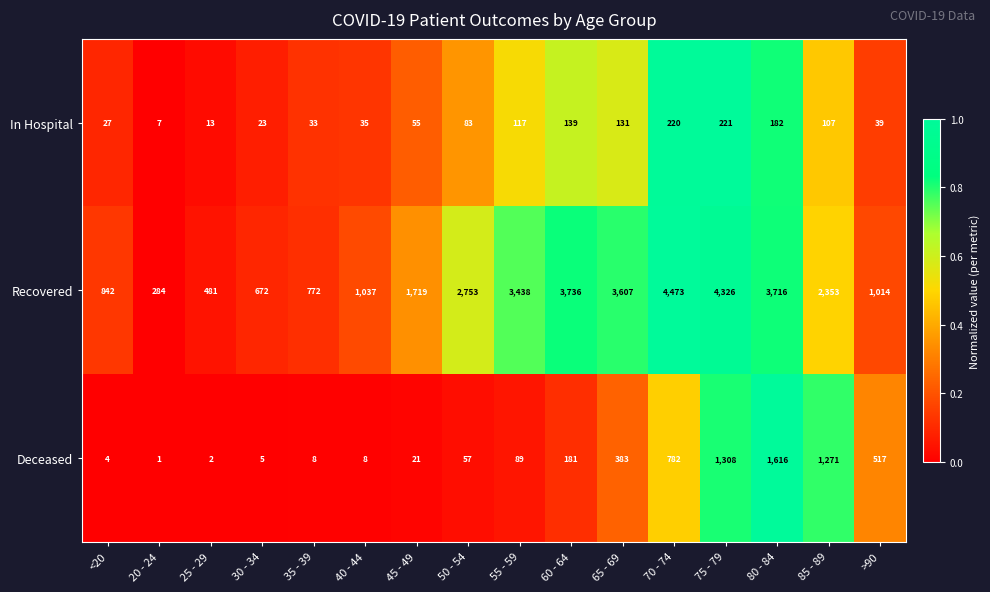

What is the difference between the highest and lowest values at 55 - 59?

3349